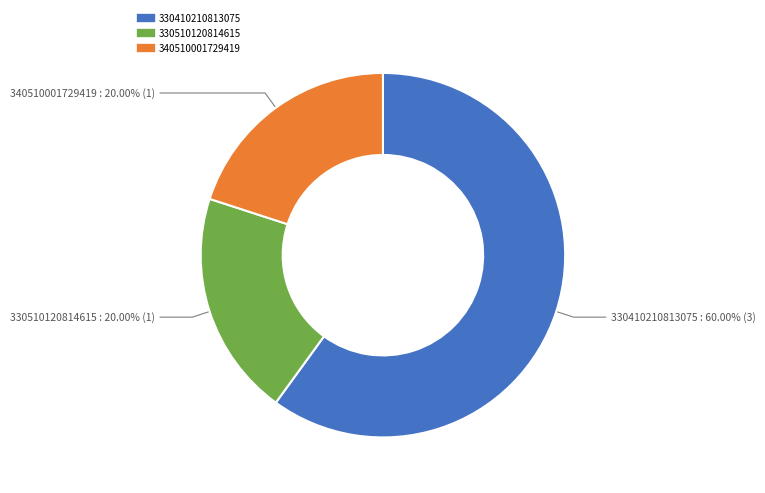

Is there a majority slice in this chart?

Yes